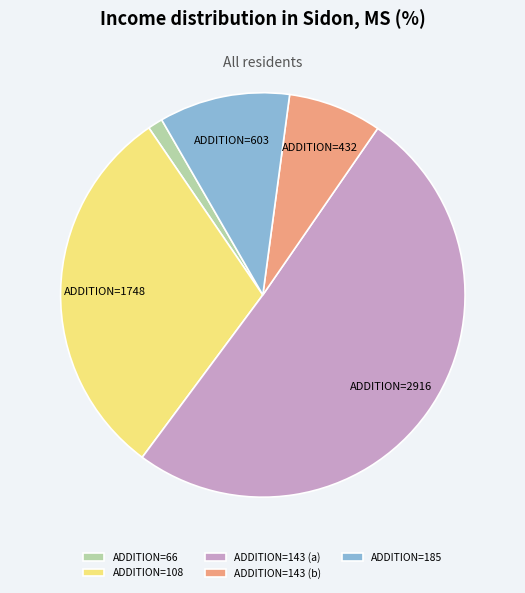

Count the number of slices in the pie.

5